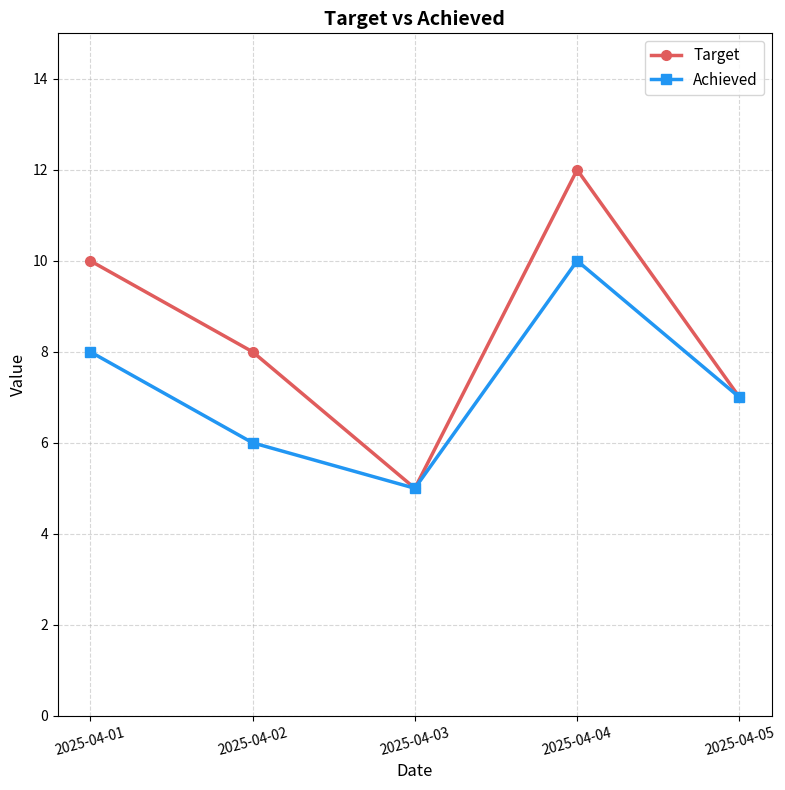

What are all the series names shown in the legend?

Target, Achieved